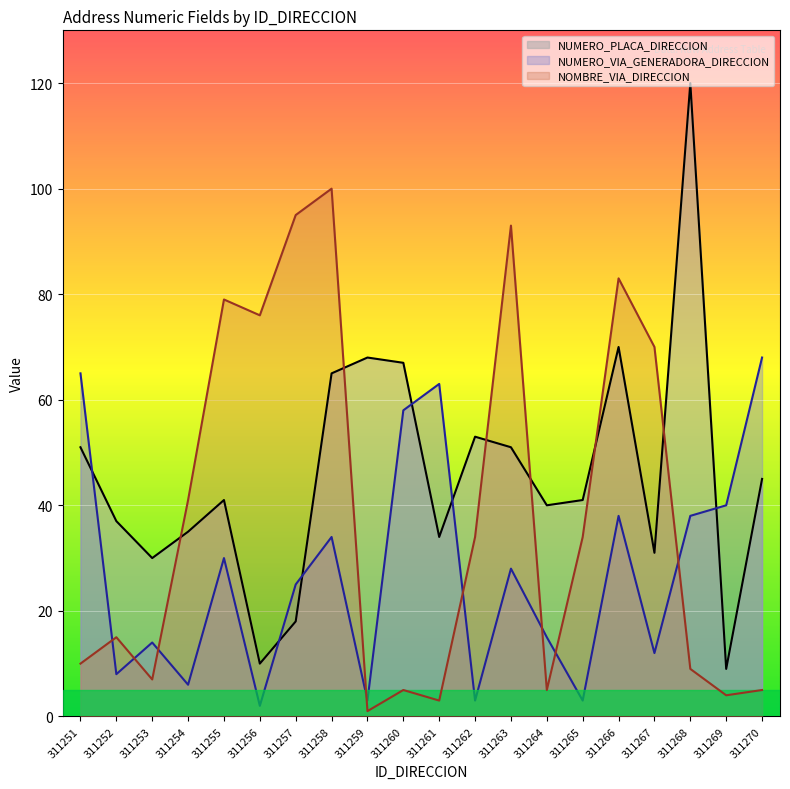

How many data points in NUMERO_PLACA_DIRECCION are above 41?

9